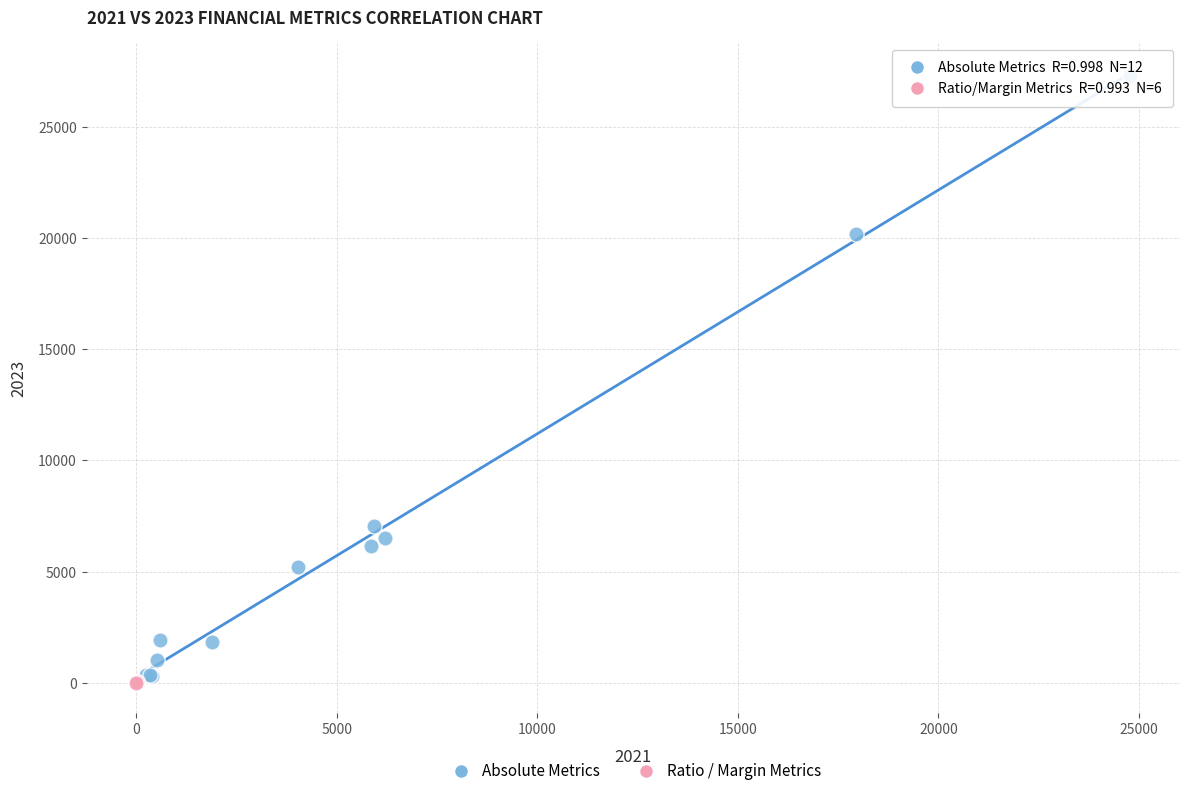

Which series reaches the maximum Y coordinate?

Absolute Metrics